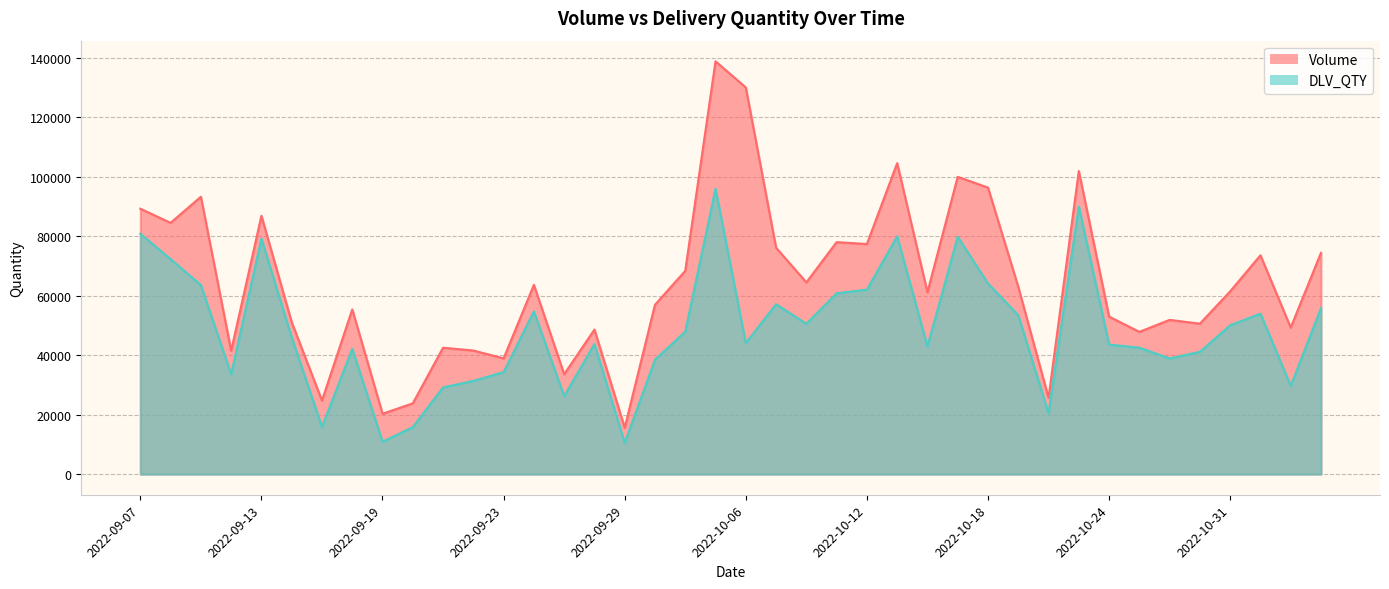

The value of Volume at 2022-10-13 is 55549. True or false?

False